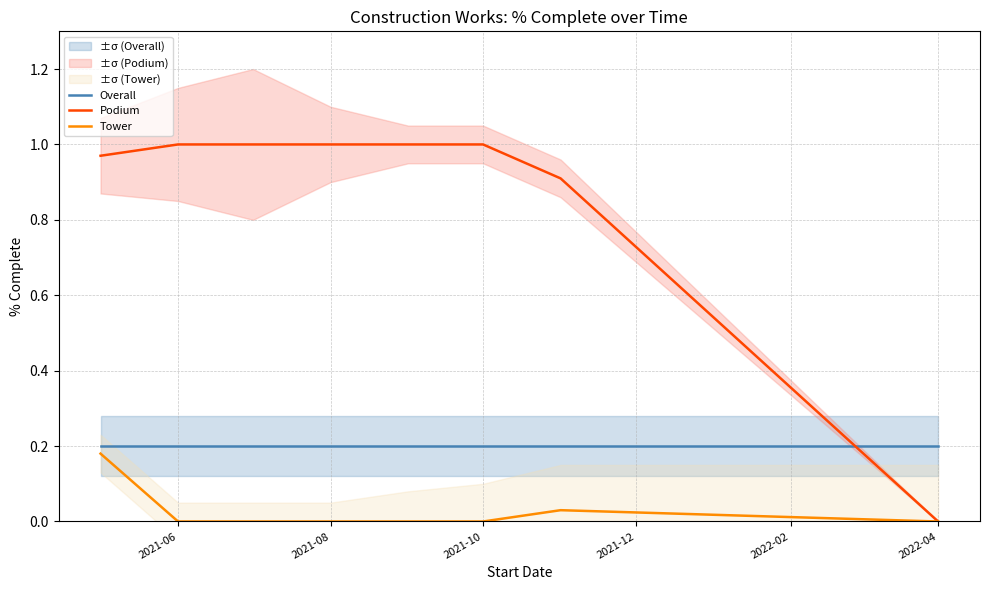

Which category has the lowest value in the Podium series?

2022-04